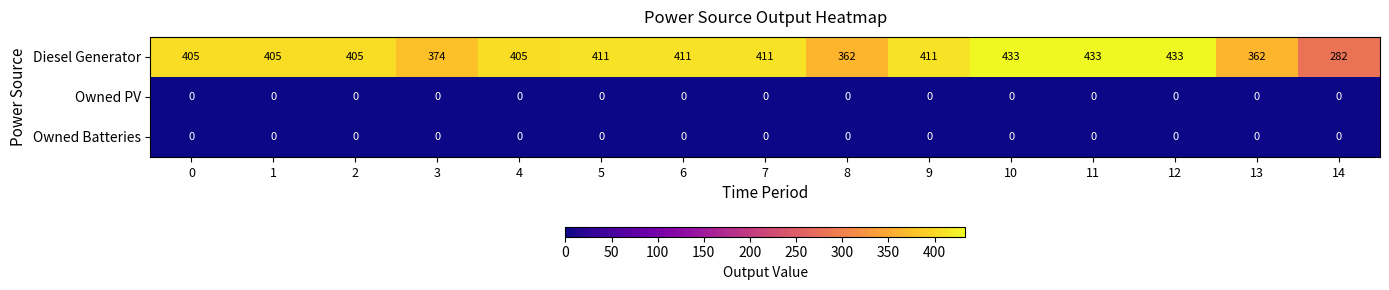

What is the total value across all series at 9?

411